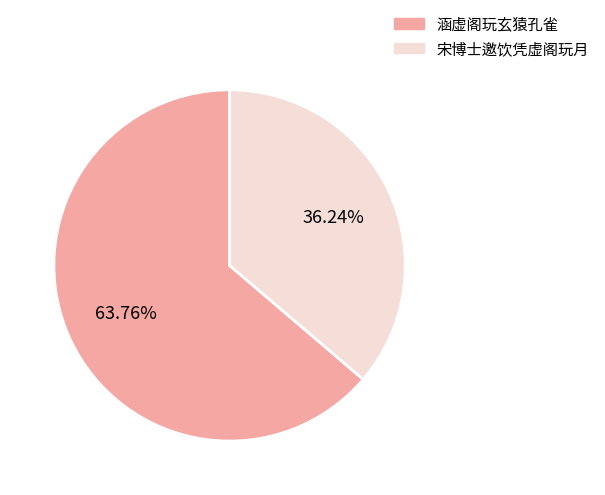

What is the smallest slice in the pie chart?

宋博士邀饮凭虚阁玩月